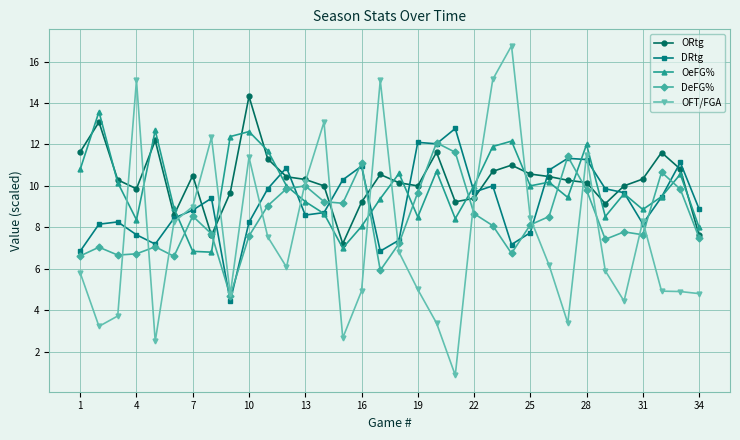

What is the value of the DRtg point at the 19th from the left?

12.1